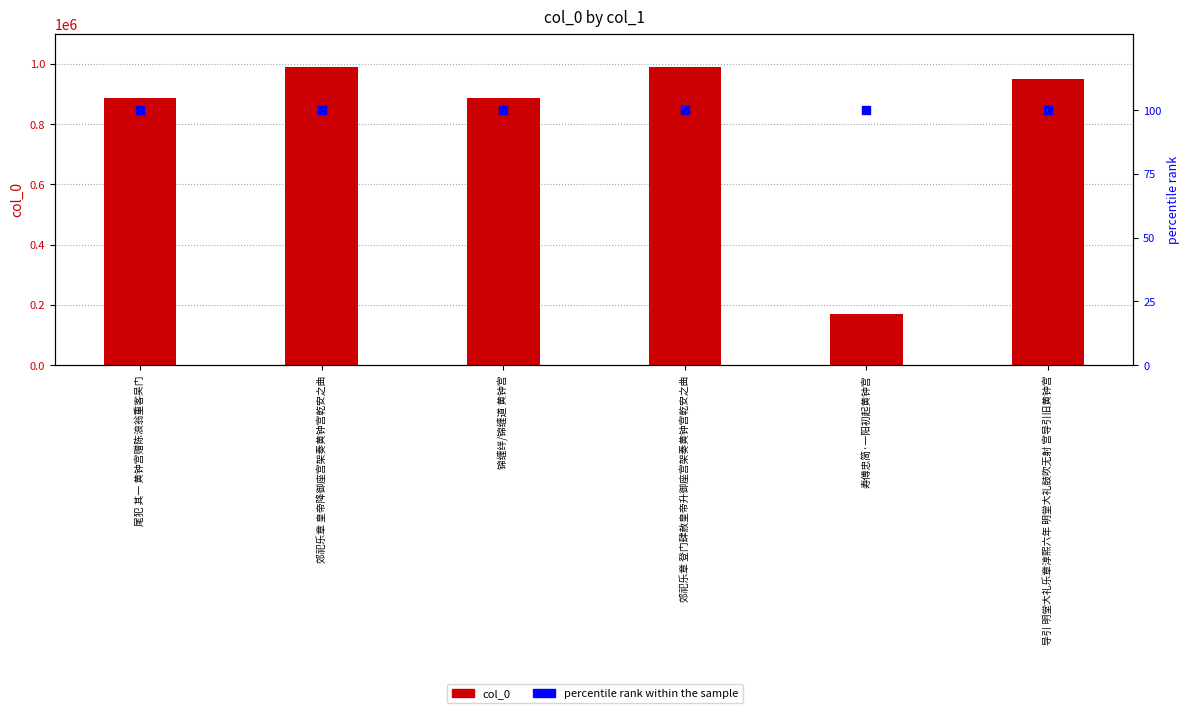

Which series contains the lowest Y value?

percentile rank within the sample